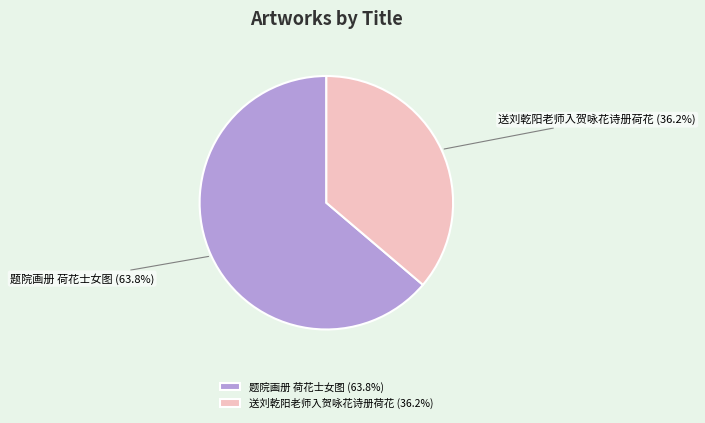

Is there a majority slice in this chart?

Yes